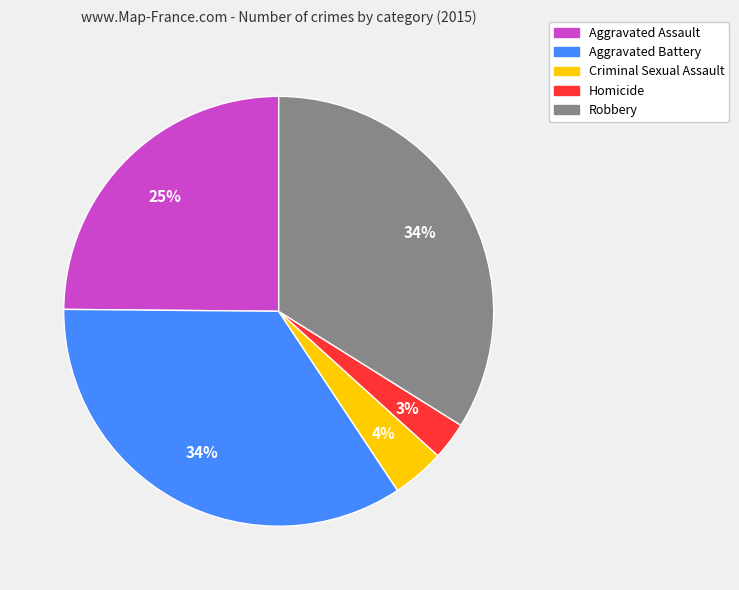

Count the number of slices in the pie.

5